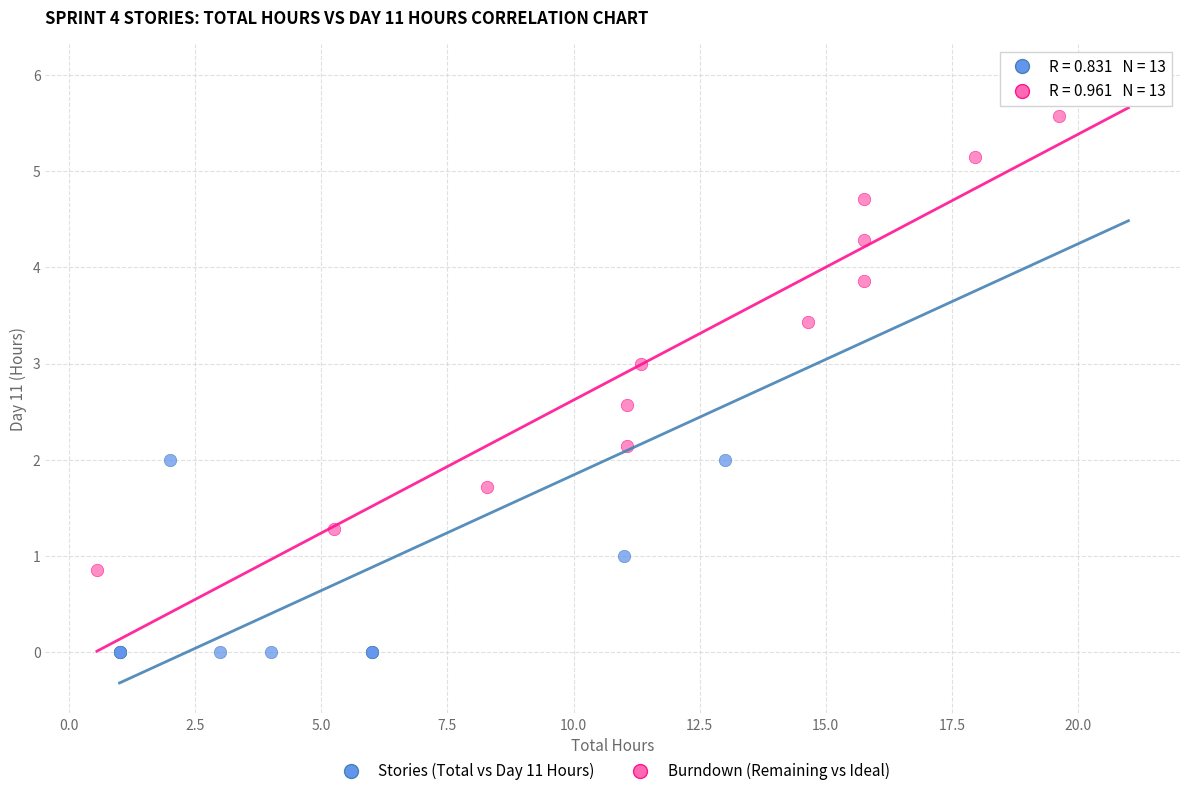

Which series has the largest Y range (max minus min)?

Stories (Total vs Day 11 Hours)